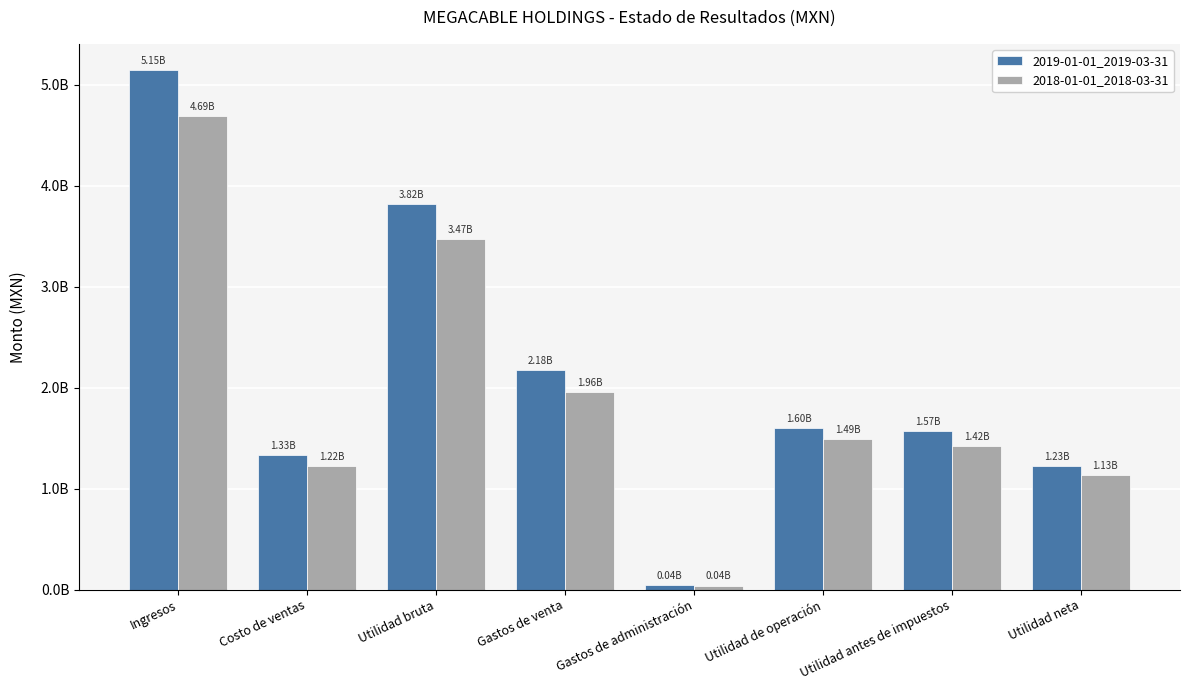

List the series in order of their overall mean, highest first.

2019-01-01_2019-03-31, 2018-01-01_2018-03-31